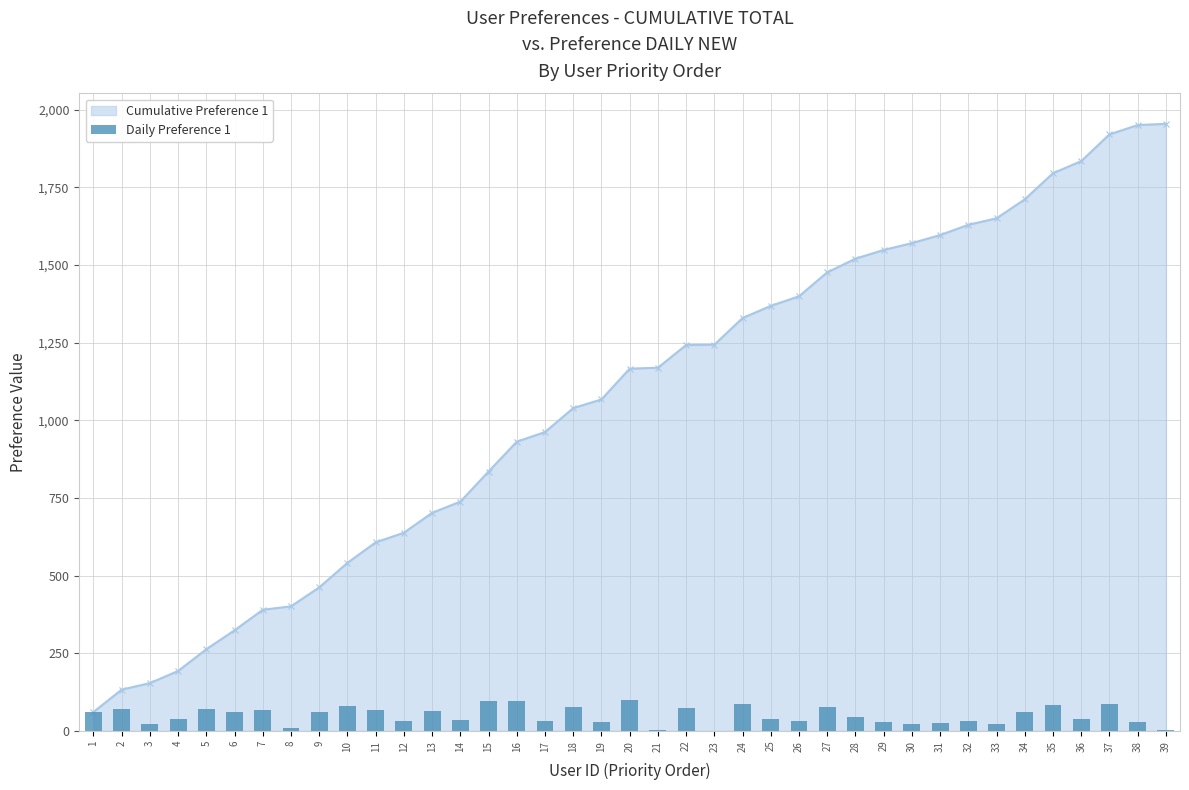

Reading right to left, extract all data points from this chart.

39=4	38=30	37=86	36=39	35=84	34=61	33=21	32=33	31=26	30=22	29=28	28=44	27=77	26=31	25=39	24=86	23=1	22=73	21=3	20=99	19=28	18=77	17=31	16=96	15=97	14=36	13=64	12=31	11=66	10=79	9=61	8=11	7=66	6=61	5=70	4=39	3=21	2=72	1=61